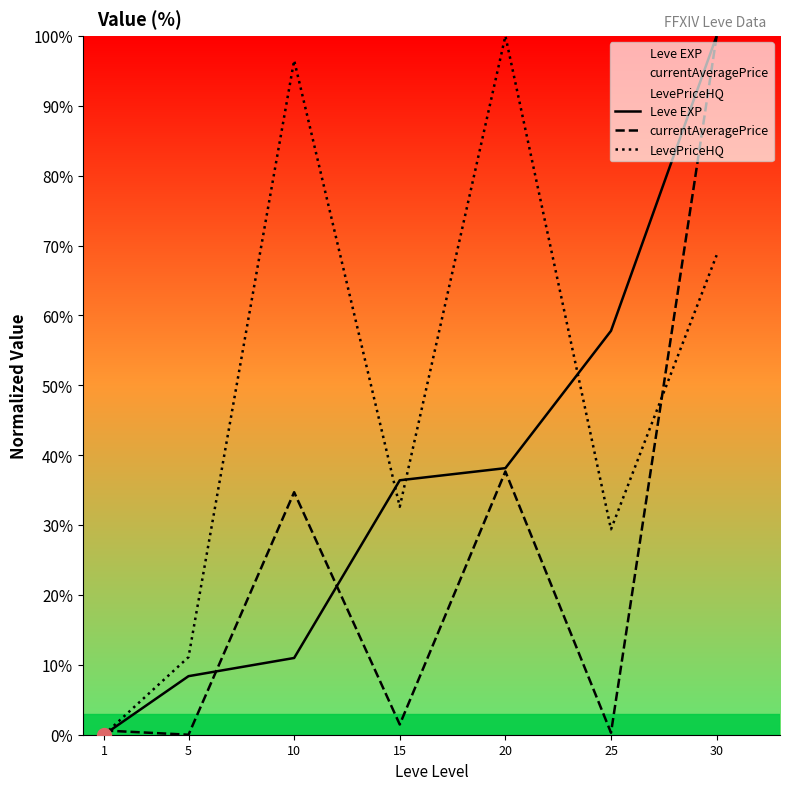

Which category has the lowest value in the Leve EXP series?

1